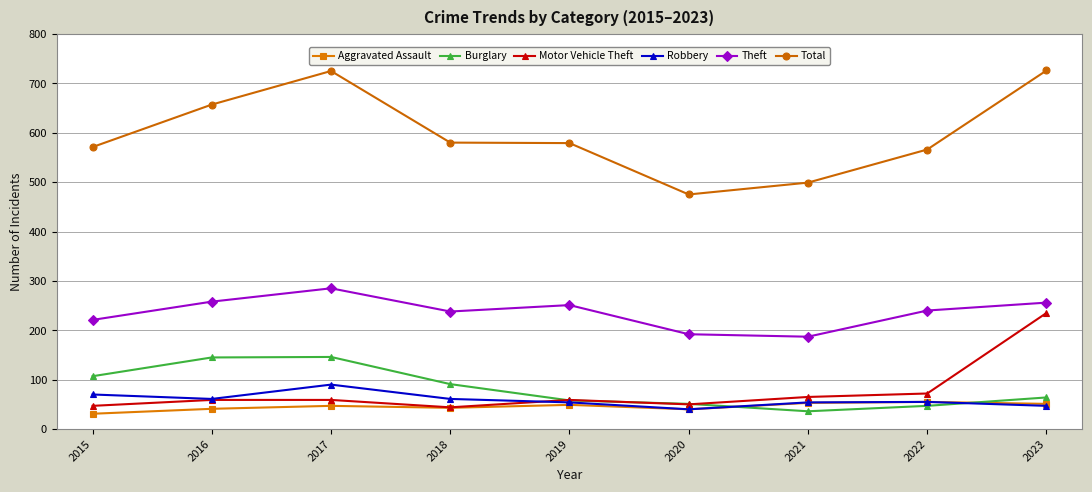

What is the maximum value shown in the chart?

726